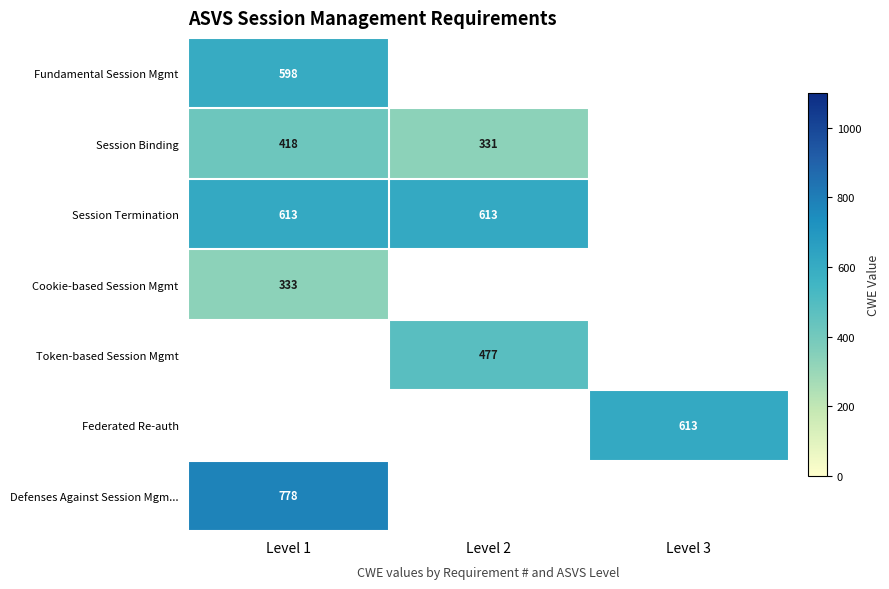

True or false: Cookie-based Session Mgmt has a value of 333 at Level 1.

True